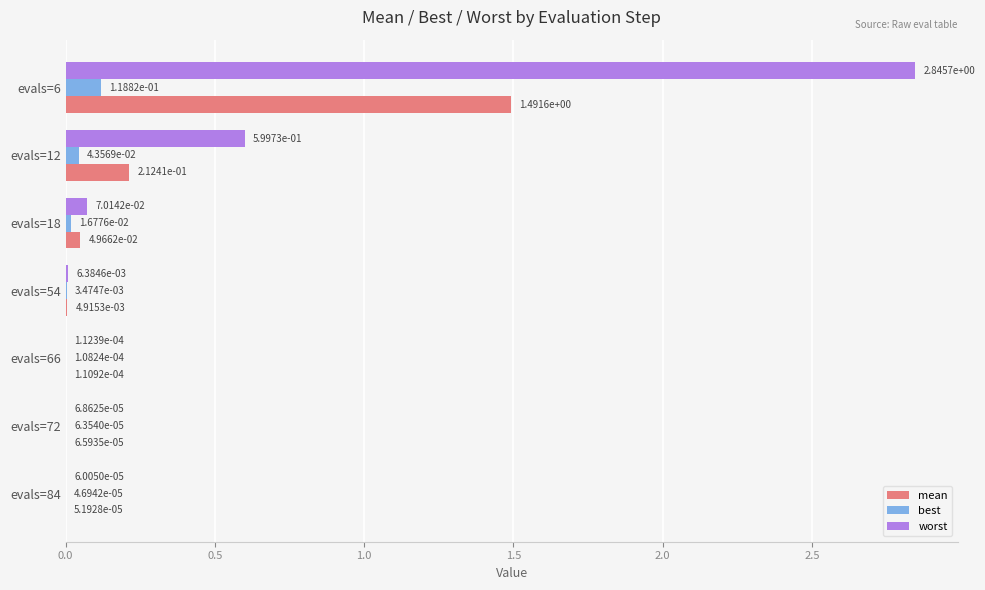

At which category is the sum across all series the highest?

evals=6